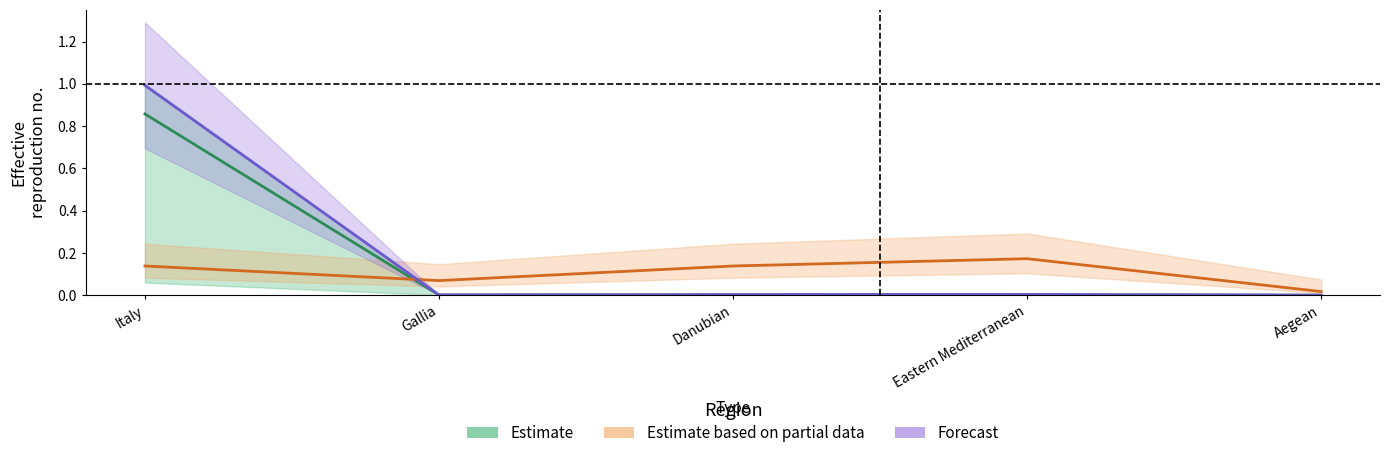

Which series has the largest range (max minus min)?

Forecast